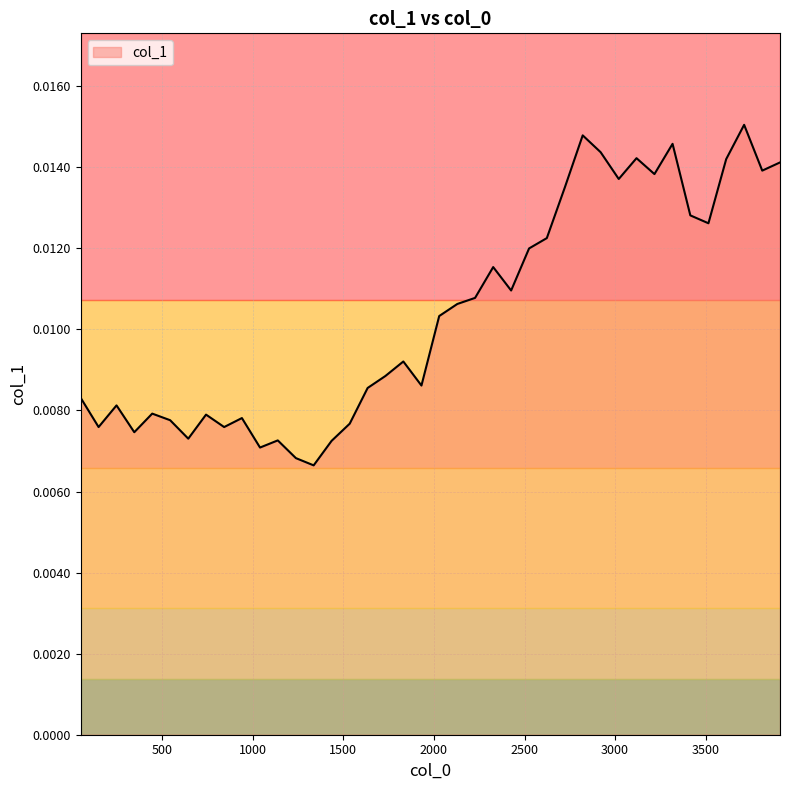

Rank the categories by value from highest to lowest.

3712, 2821, 3317, 2920, 3118, 3613, 3910, 3812, 3217, 3020, 2723, 3415, 3515, 2623, 2525, 2327, 2426, 2227, 2129, 2029, 1831, 1732, 1931, 1634, 50, 248, 445, 742, 940, 544, 1535, 149, 842, 346, 644, 1138, 1435, 1040, 1238, 1336